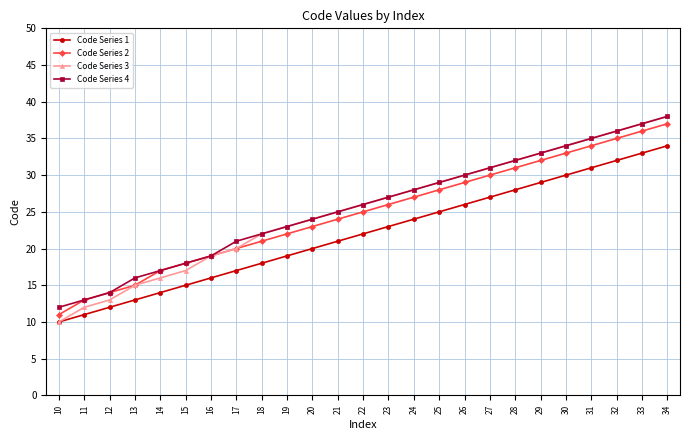

The value of Code Series 4 at 13 is 5. True or false?

False